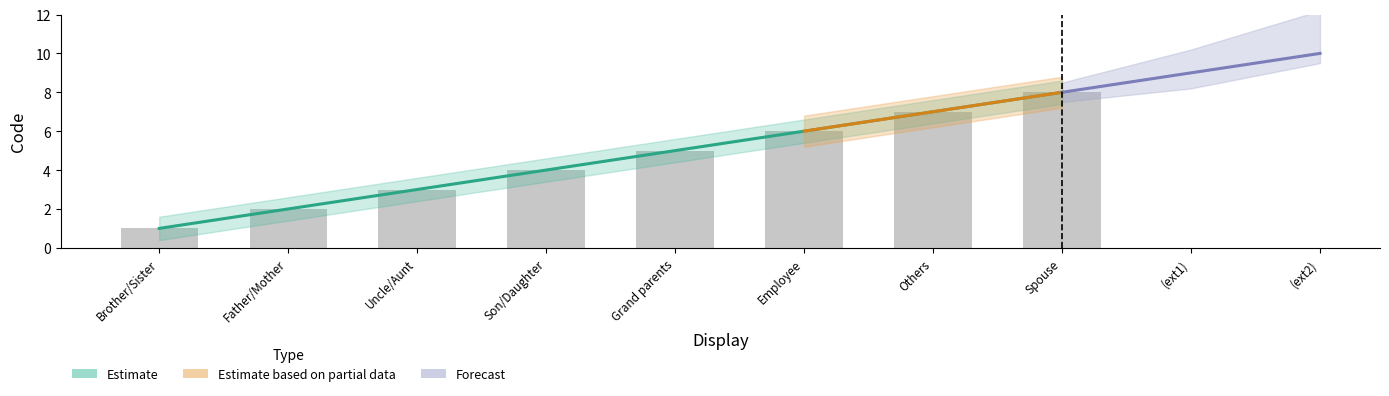

Between Brother/Sister and Employee, which is larger?

Employee